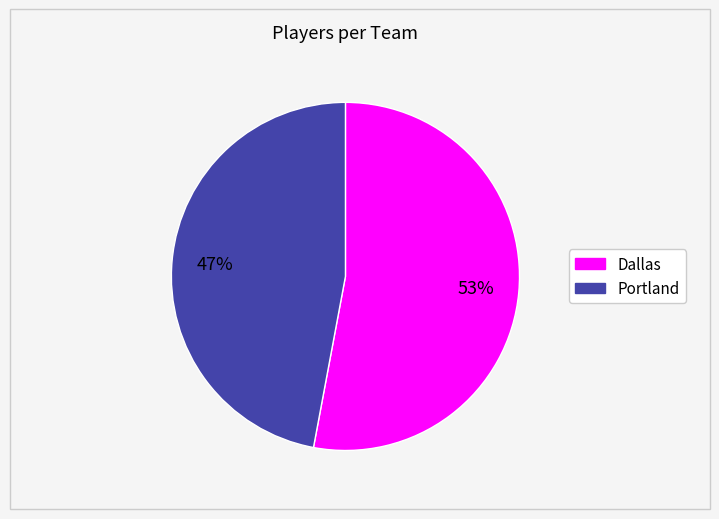

Count the number of slices in the pie.

2